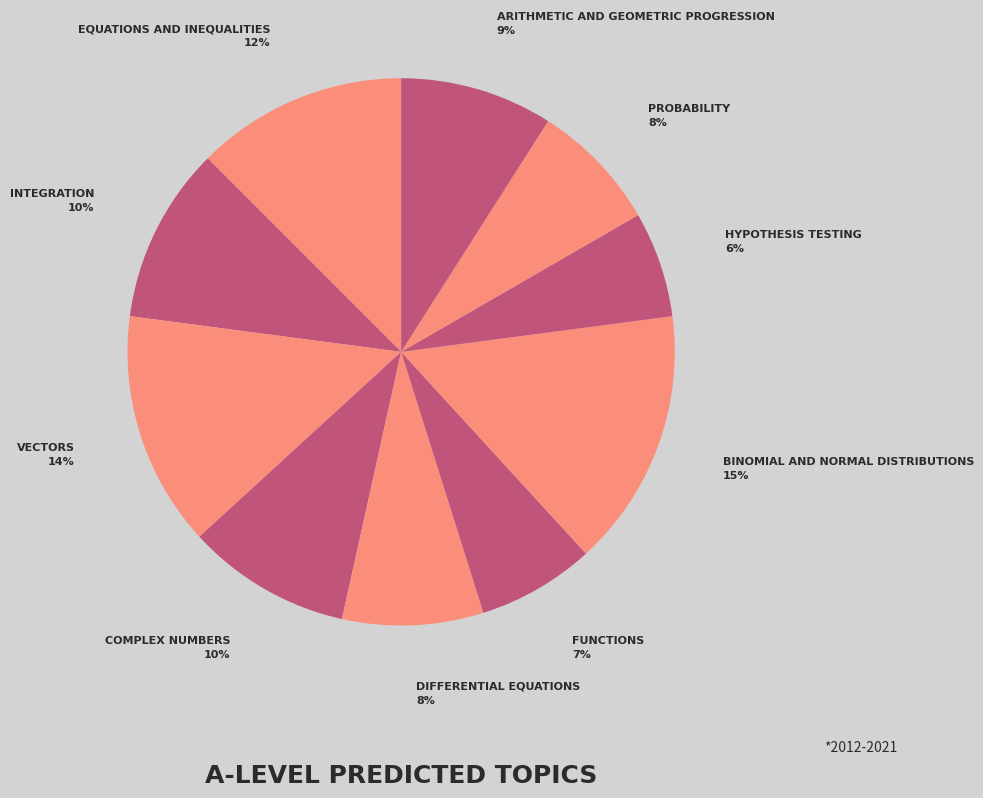

Is there a majority slice in this chart?

No